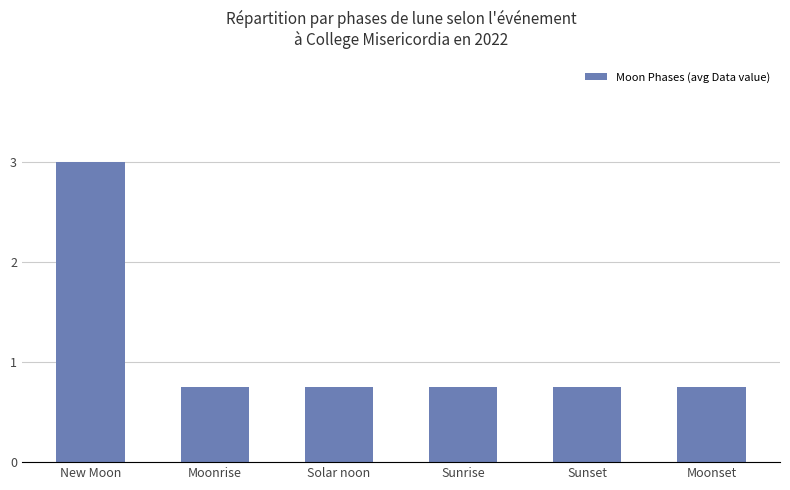

How many values are between 0 and 1?

5